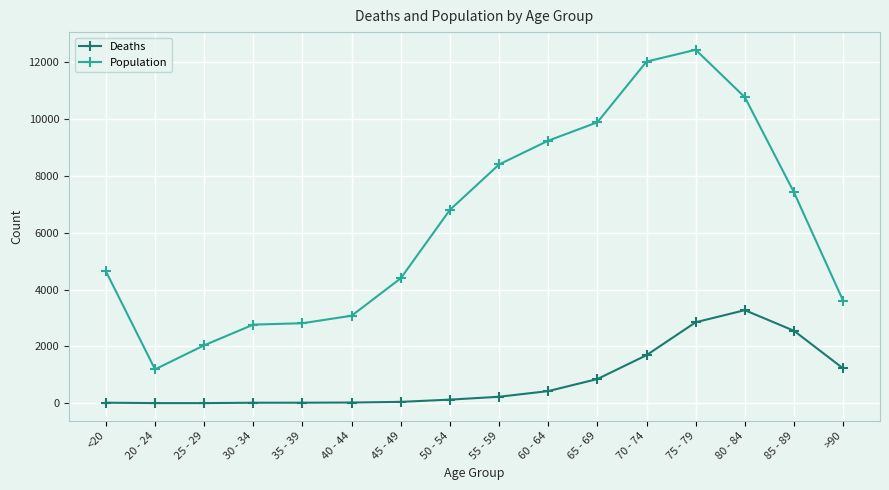

What is the difference between the second highest and second lowest values in the Deaths series?

2844